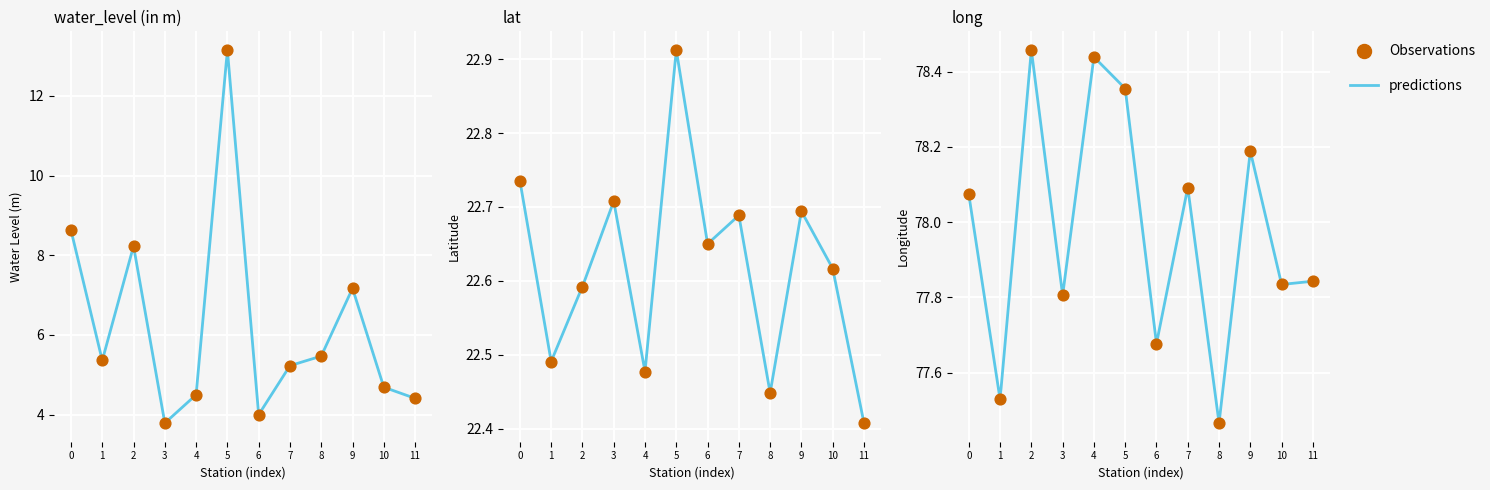

Which series has the largest Y range (max minus min)?

water_level (in m)